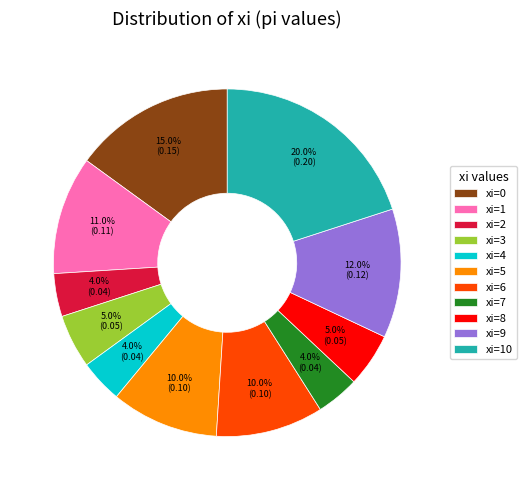

Is there a majority slice in this chart?

No